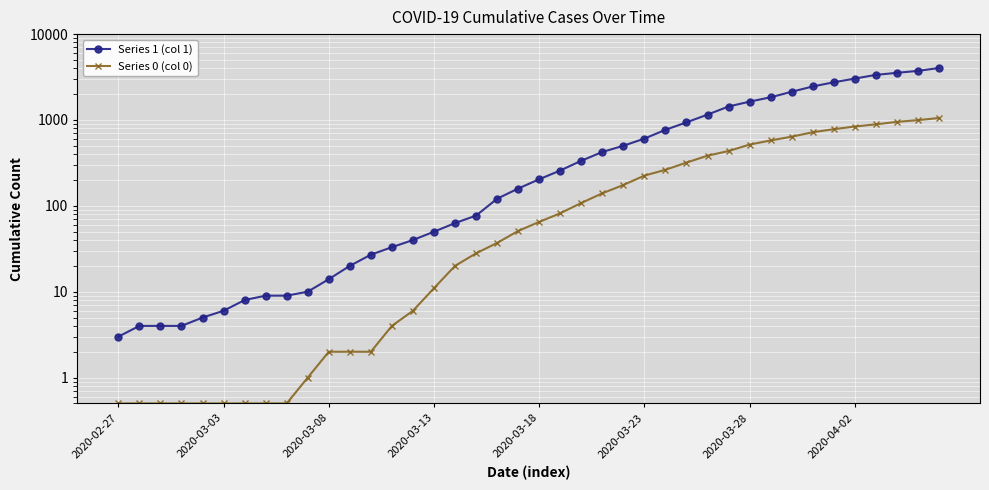

True or false: Series 1 (col 1) and Series 0 (col 0) intersect in this chart.

False